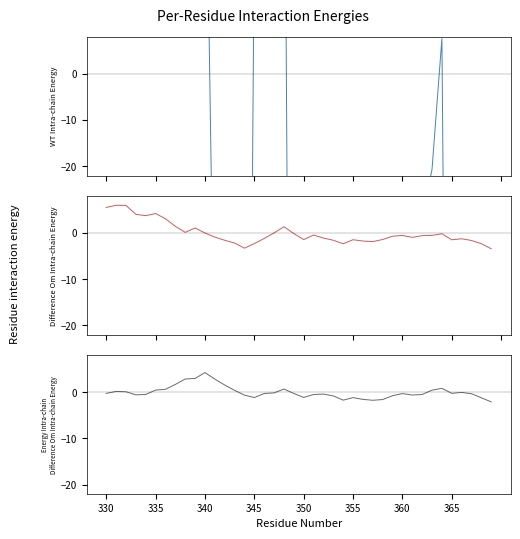

What is the total value across all series at 14?

-262.7